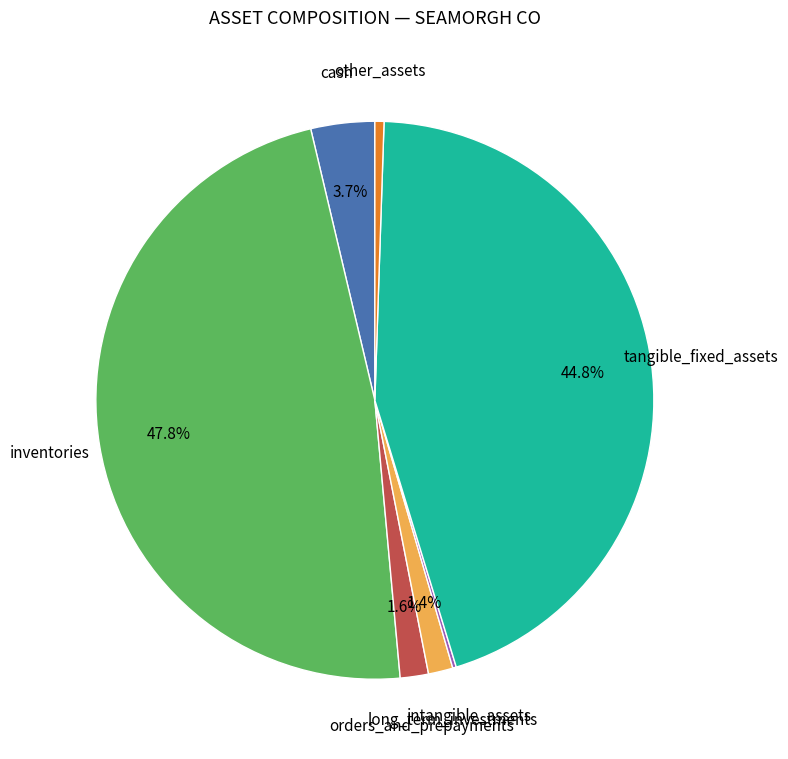

What is the largest slice in the pie chart?

inventories